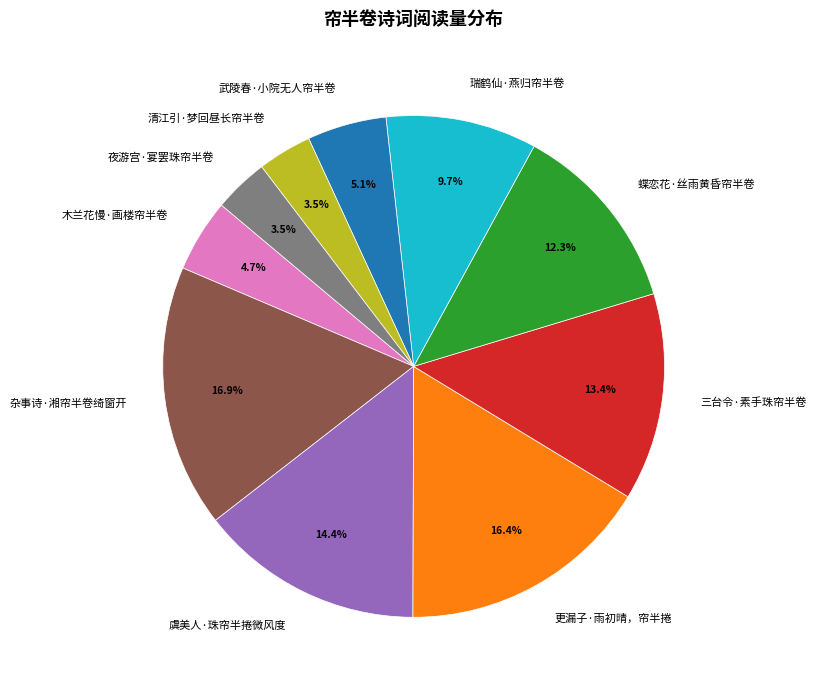

Approximately how many times larger is the value at 夜游宫·宴罢珠帘半卷 compared to 清江引·梦回昼长帘半卷?

1.0